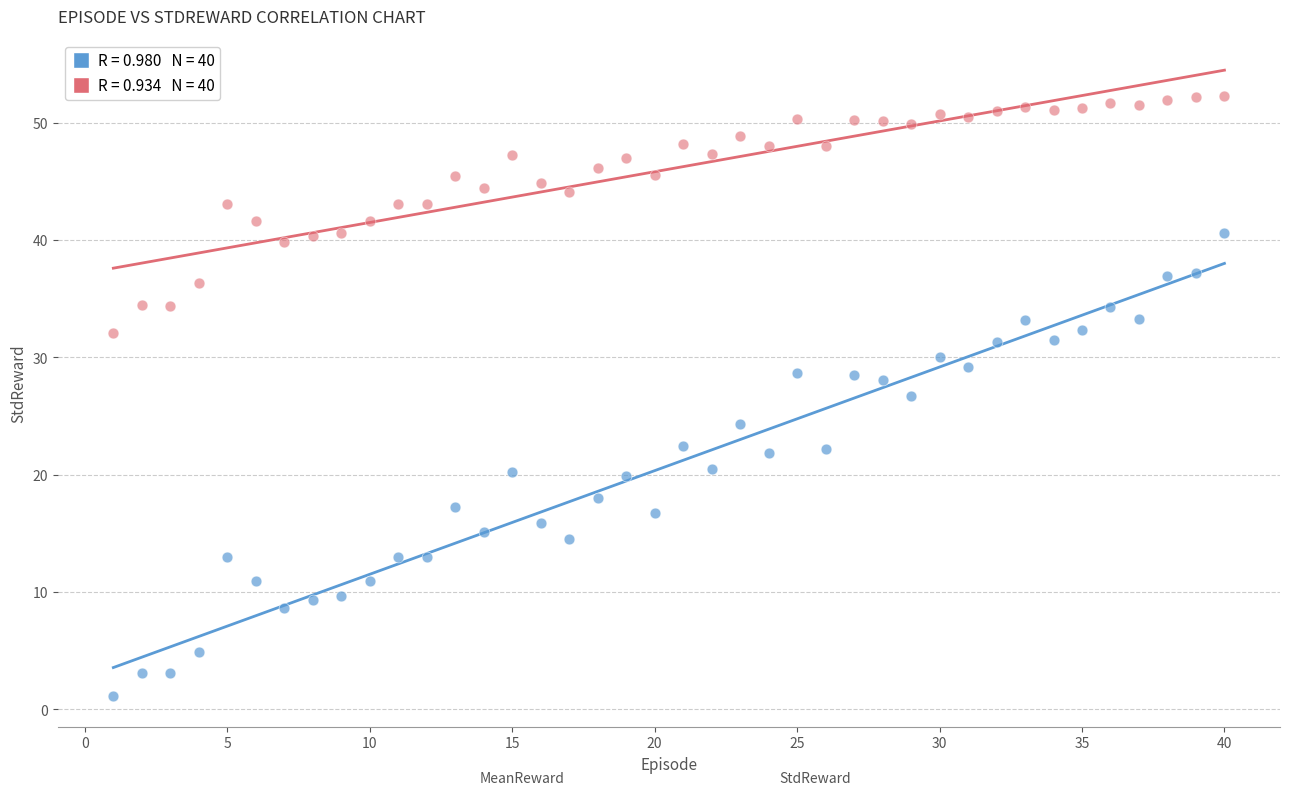

Across all data points, what is the range of X values (max minus min)?

39.0